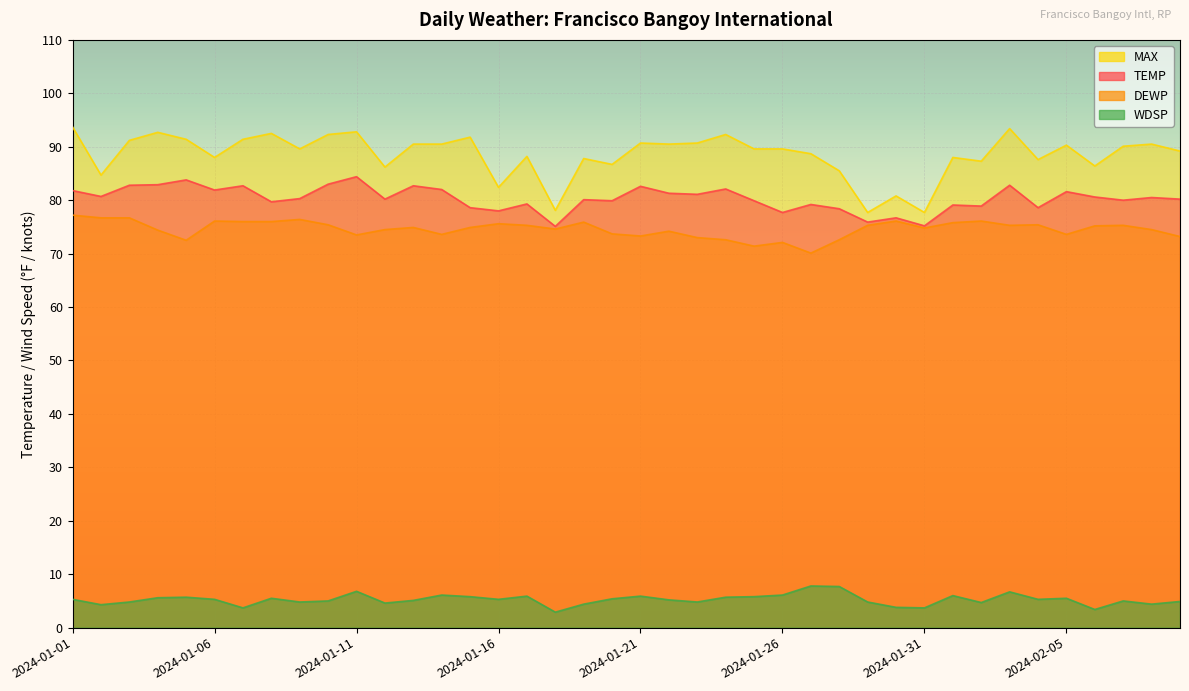

The DEWP series shows 73.6 at 2024-01-14. True or false?

True